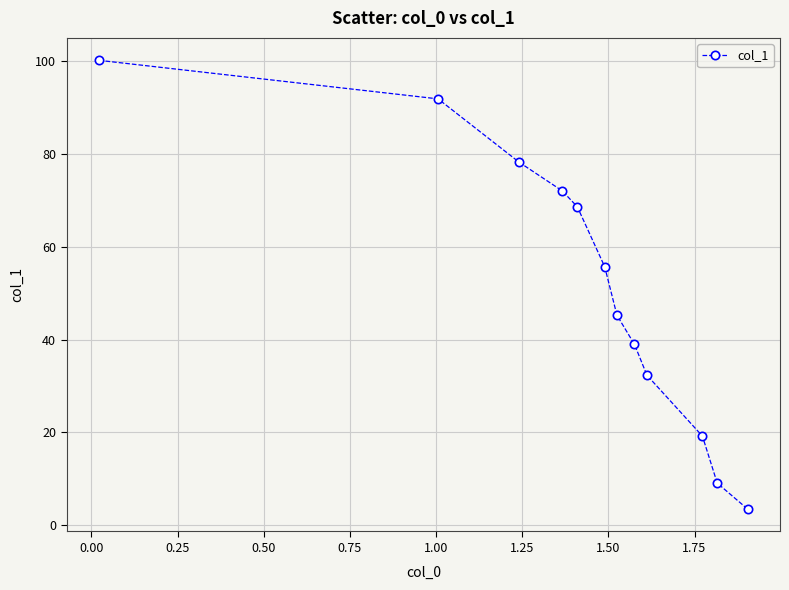

True or false: there are more than 0 points higher than both neighbors.

False